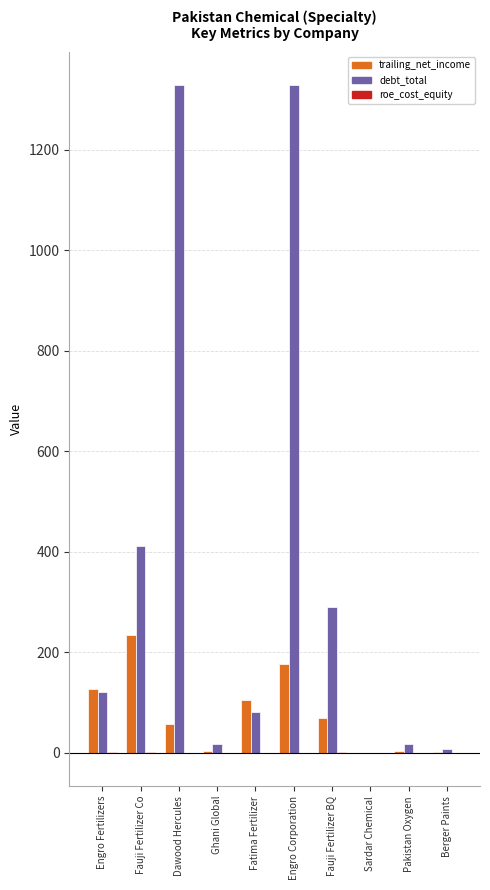

At which label does trailing_net_income reach its peak?

Fauji Fertilizer Co